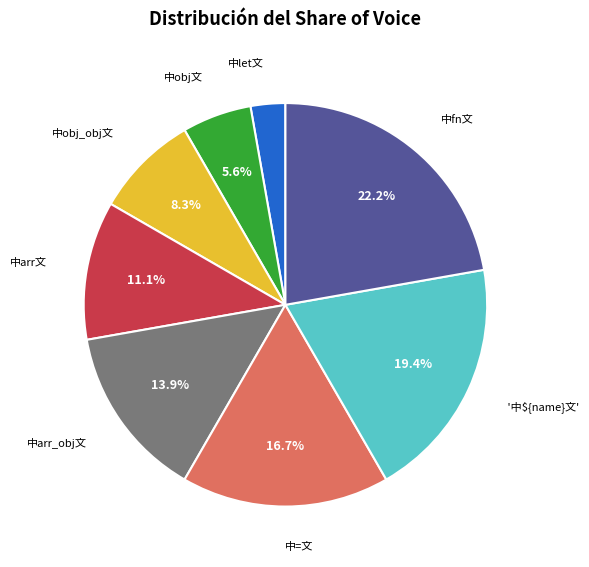

Rank the categories by value from lowest to highest.

中let文, 中obj文, 中obj_obj文, 中arr文, 中arr_obj文, 中=文, '中${name}文', 中fn文